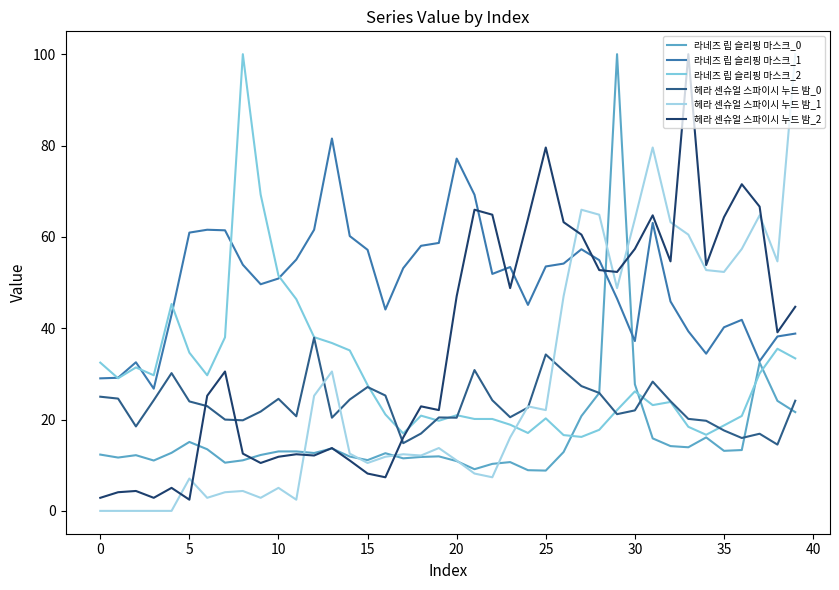

Which series has the largest total across all categories?

라네즈 립 슬리핑 마스크_1